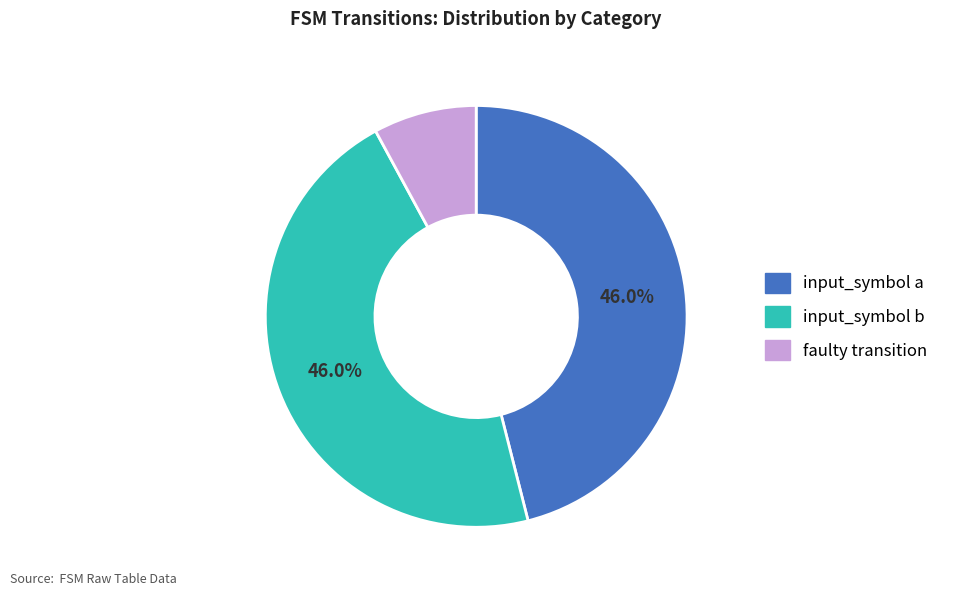

Is there any slice that represents more than half of the pie?

No